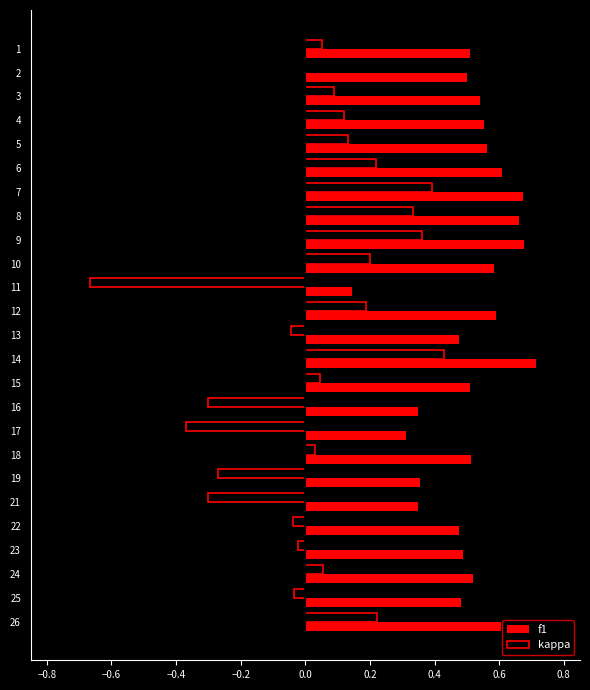

What is the total value across all series at 8?

1.0